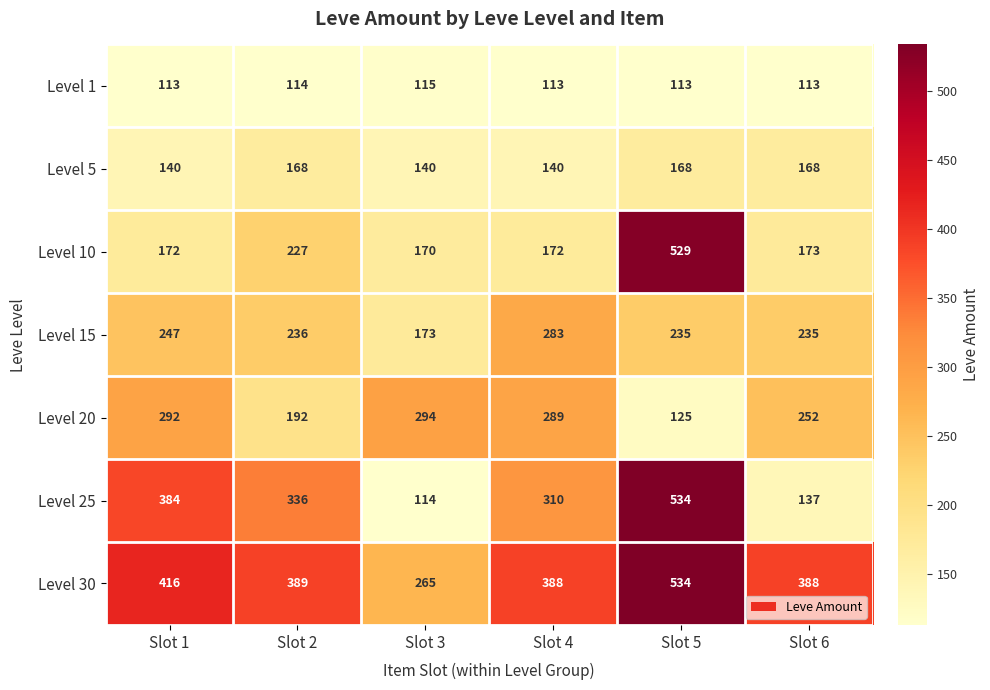

Rank the series at Slot 6 from highest to lowest value.

Level 30, Level 20, Level 15, Level 10, Level 5, Level 25, Level 1